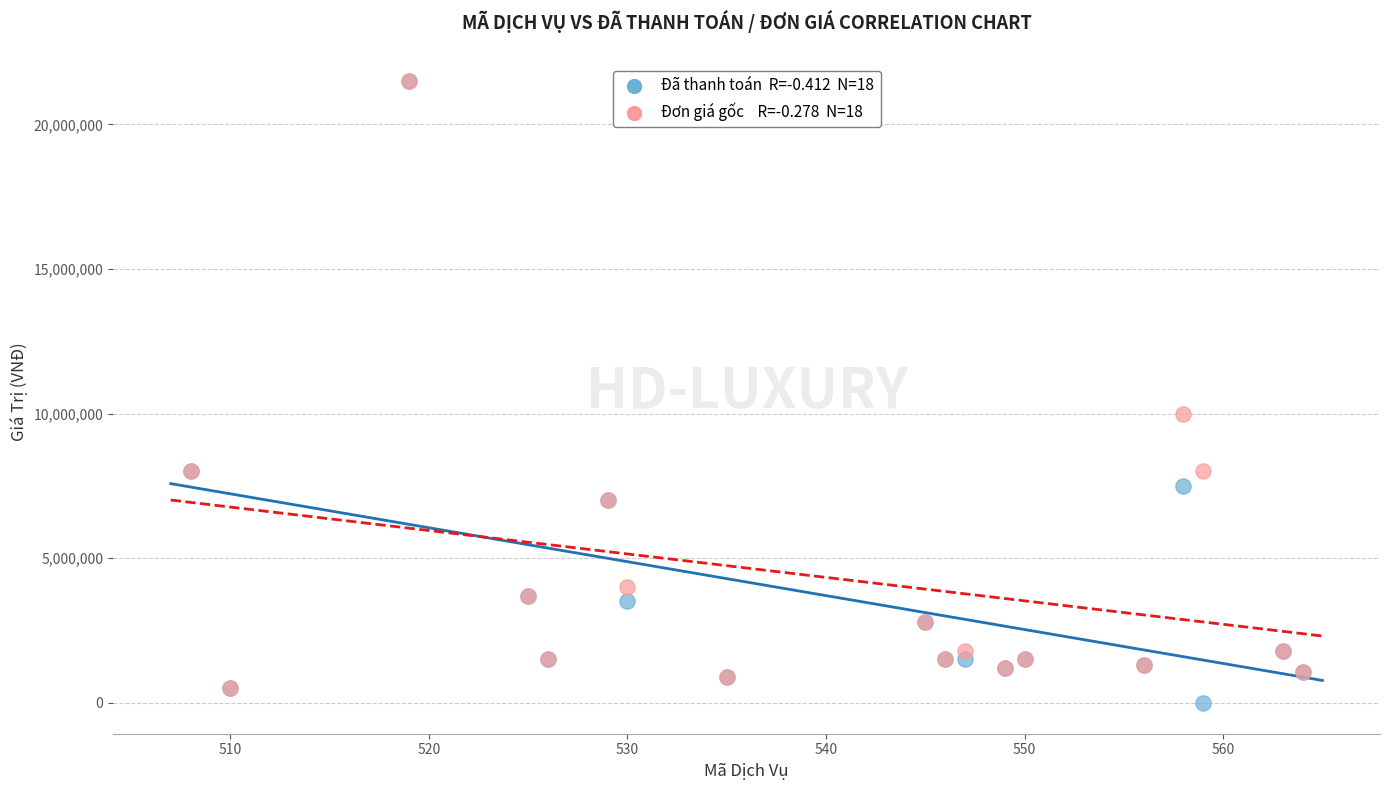

Across all series, what Y value is closest to 10750000?

10000000